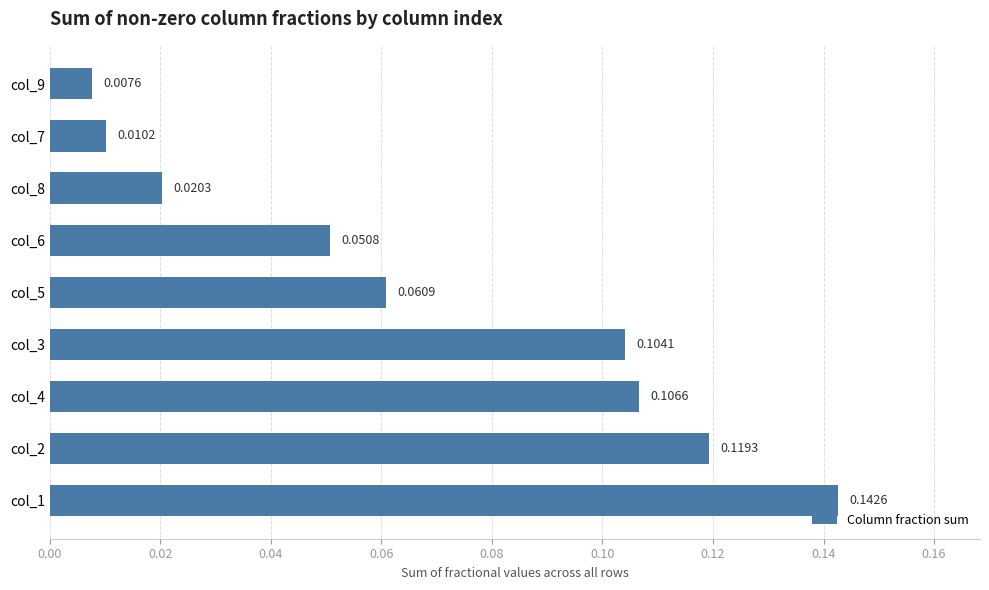

Between col_6 and col_4, which is larger?

col_4